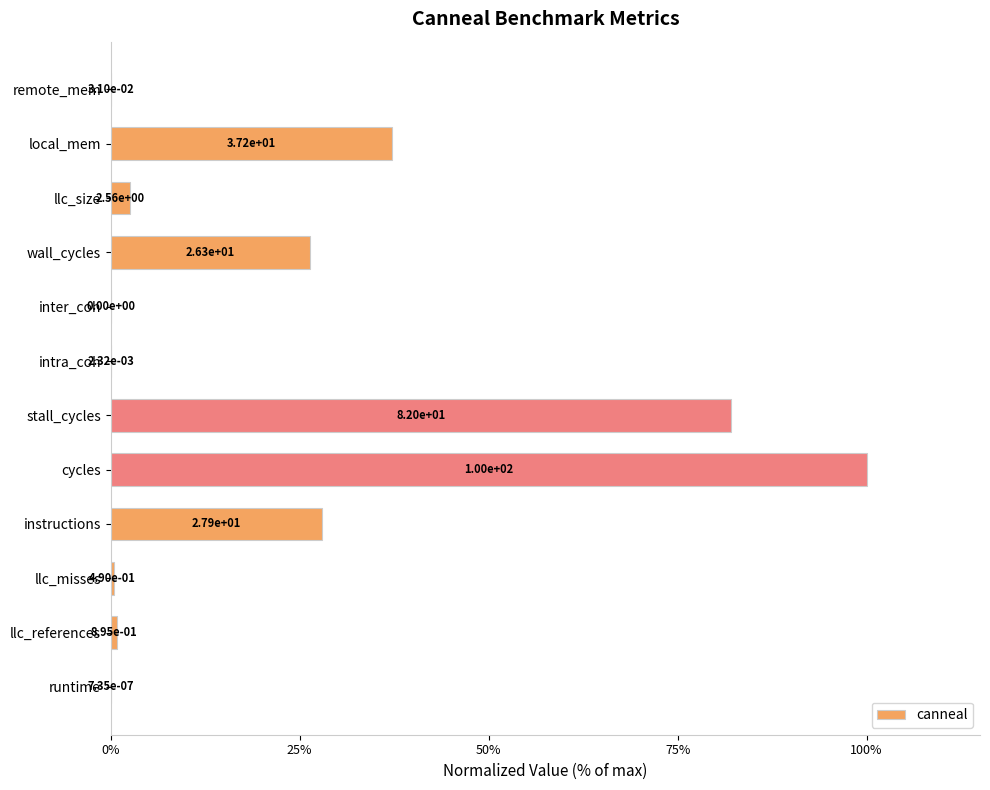

What is the change in value from llc_misses to local_mem?

+36.7